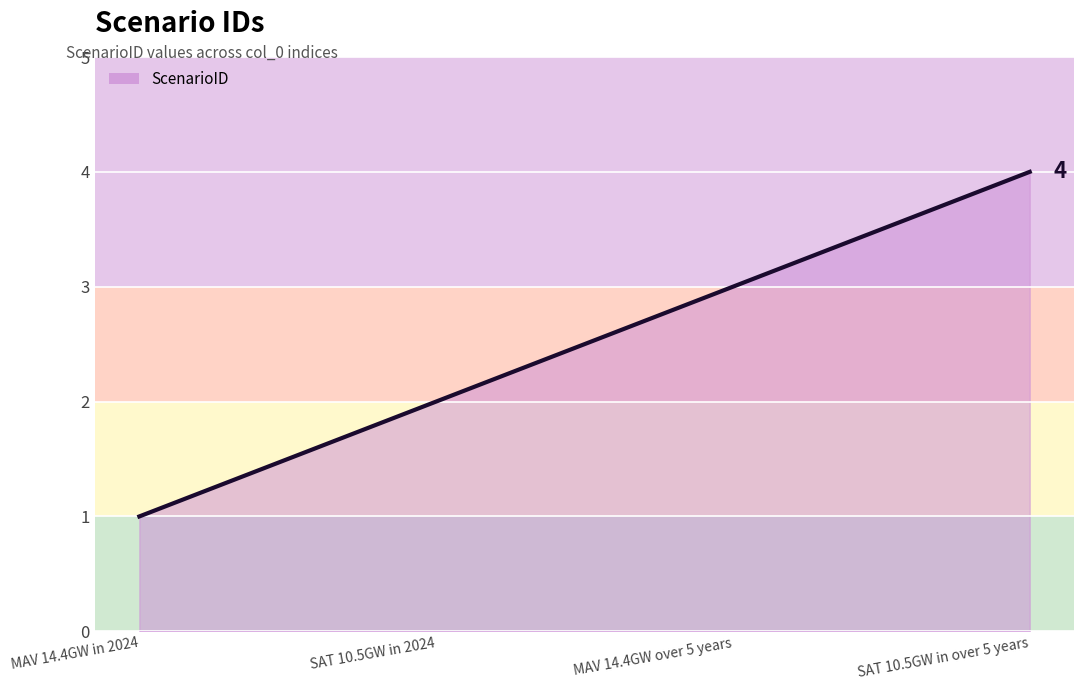

What is the maximum value shown in the chart?

4